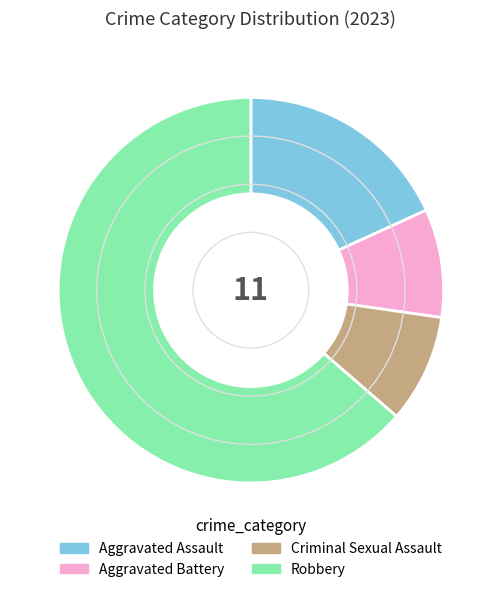

True or false: Aggravated Battery accounts for 9% of the total.

True